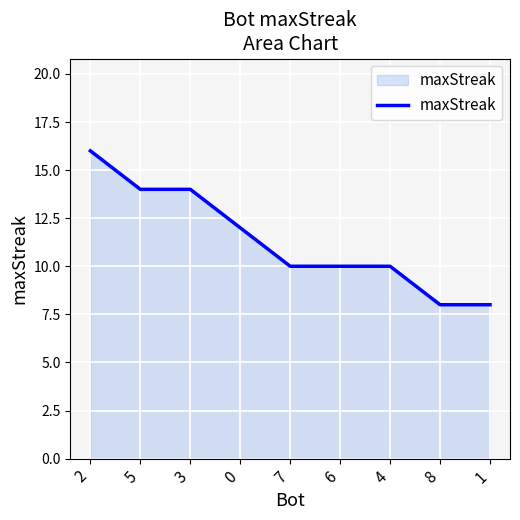

What position from the right is 6?

4